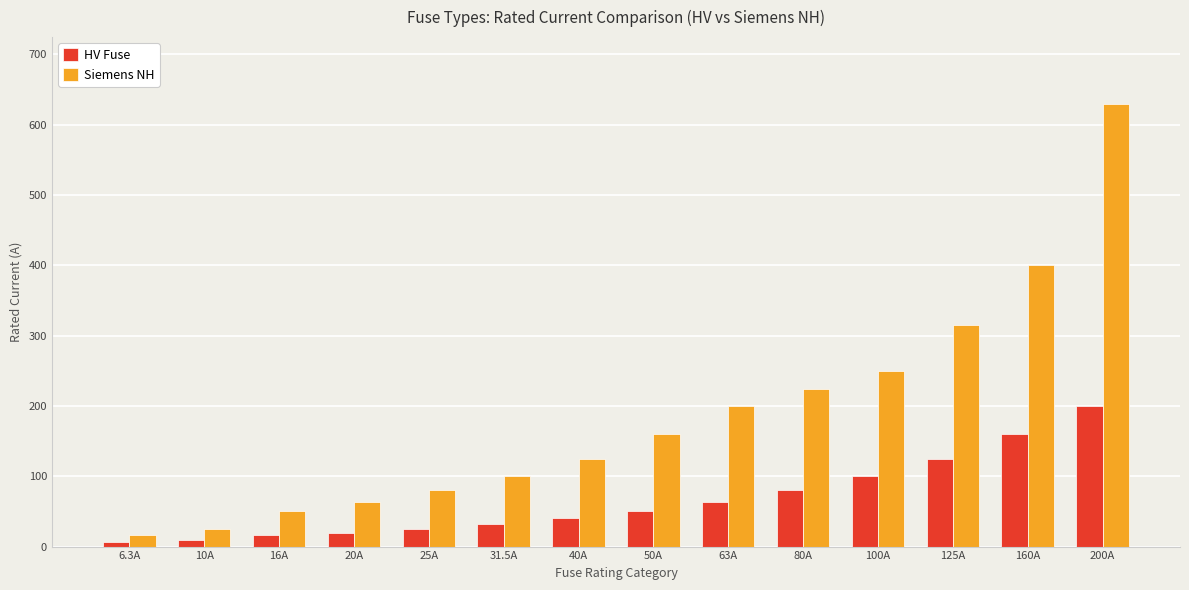

At 25A, list the series in order from smallest to largest.

HV Fuse, Siemens NH